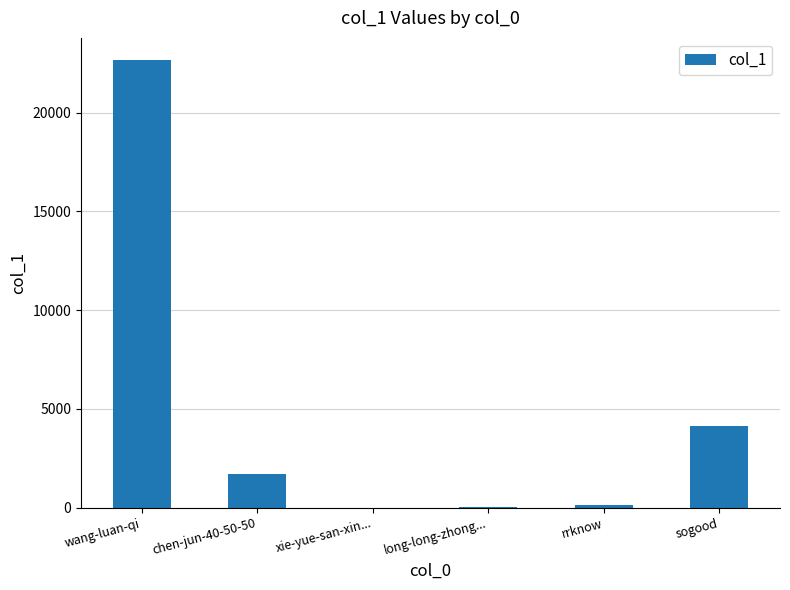

Between rrknow and sogood, which is larger?

sogood